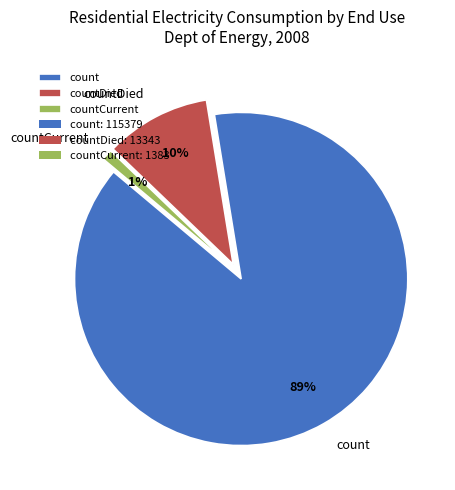

Do countCurrent and count together represent more than half of the pie?

Yes